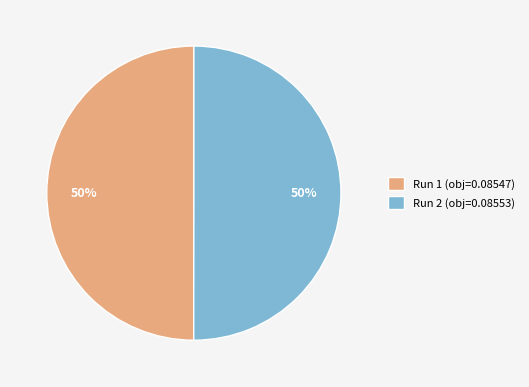

Do Run 2 and Run 1 together represent more than half of the pie?

Yes